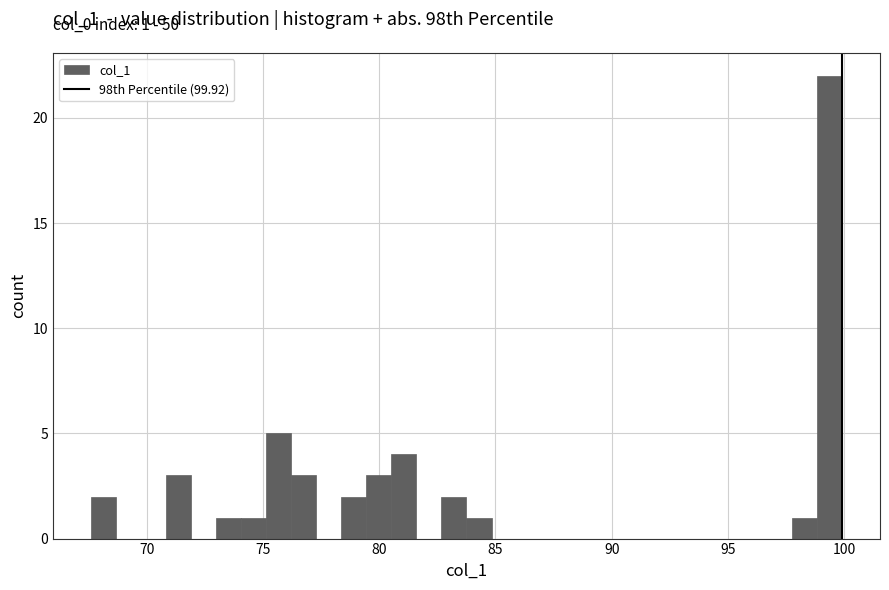

Read against the x-axis, roughly where is the centre of the tallest bar?

99.5